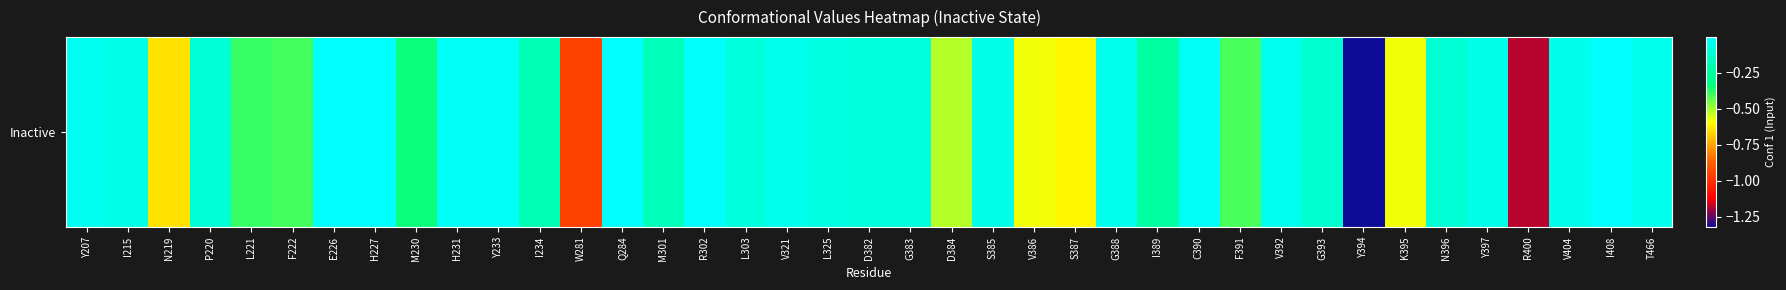

True or false: the data shows -0.6 at F222.

False